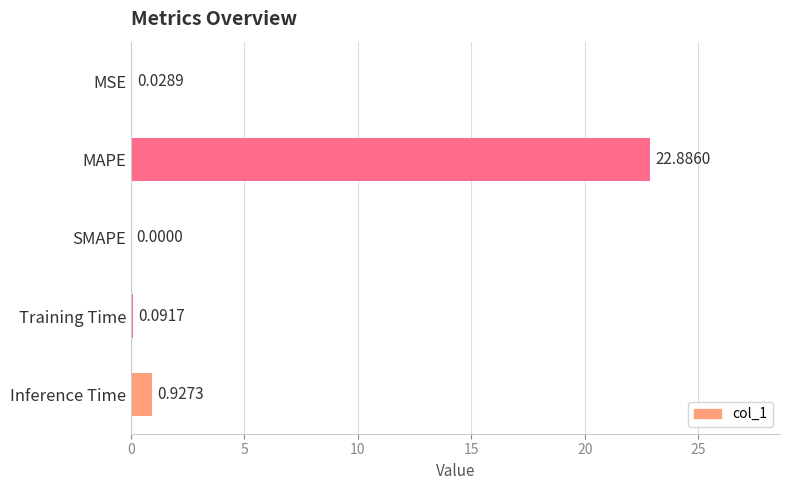

Between Inference Time and MSE, which is larger?

Inference Time